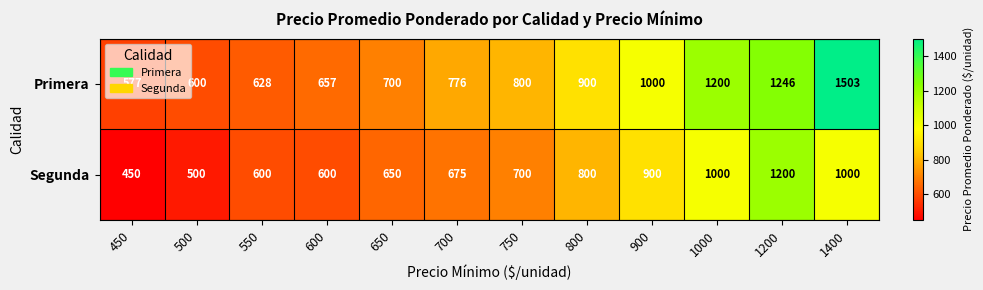

What is the sum of all Segunda values?

9075